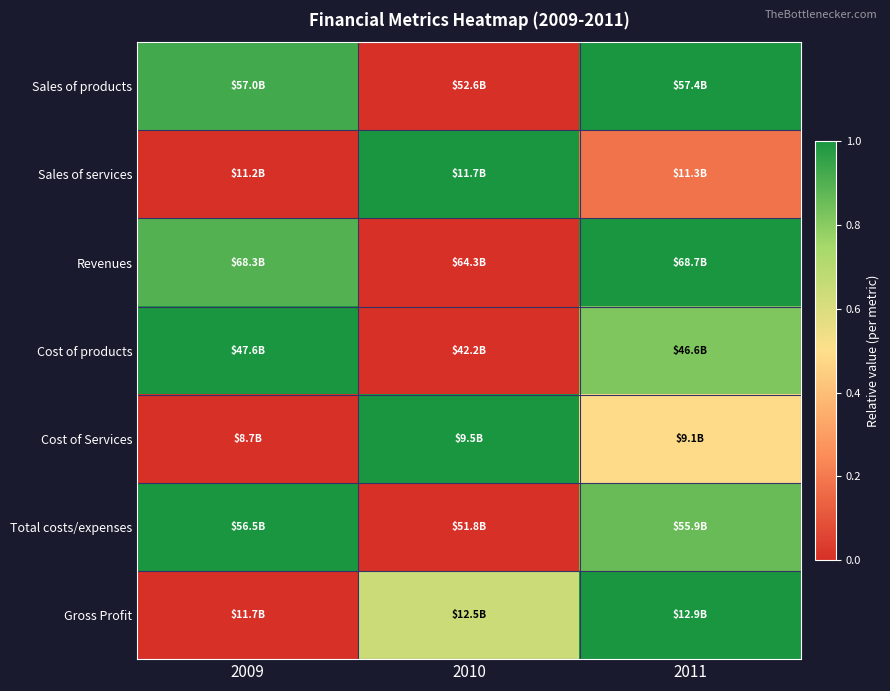

What is the spread (max minus min) of values at 2010?

1.0